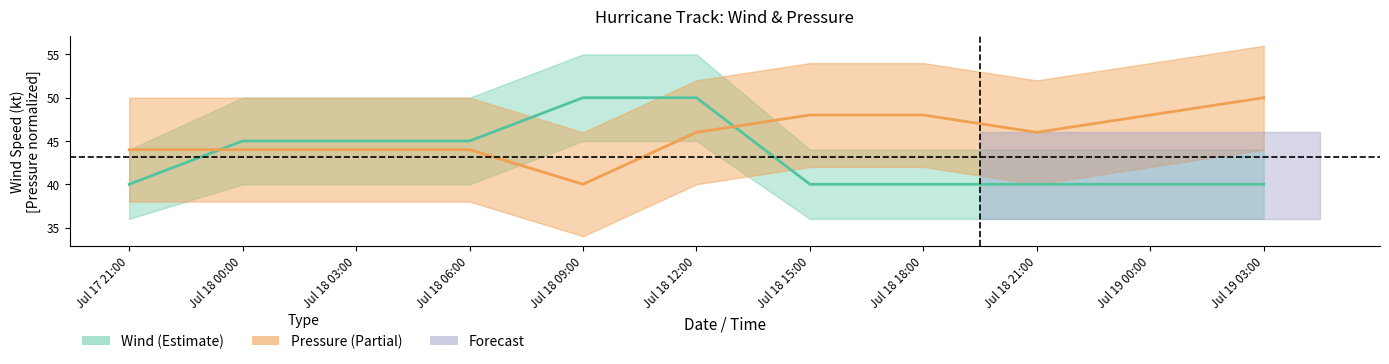

Reading left to right, list all the values displayed in this chart.

Wind: Jul 17 21:00=40.0	Jul 18 00:00=45.0	Jul 18 03:00=45.0	Jul 18 06:00=45.0	Jul 18 09:00=50.0	Jul 18 12:00=50.0	Jul 18 15:00=40.0	Jul 18 18:00=40.0	Jul 18 21:00=40.0	Jul 19 00:00=40.0	Jul 19 03:00=40.0
Pressure: Jul 17 21:00=44.0	Jul 18 00:00=44.0	Jul 18 03:00=44.0	Jul 18 06:00=44.0	Jul 18 09:00=40.0	Jul 18 12:00=46.0	Jul 18 15:00=48.0	Jul 18 18:00=48.0	Jul 18 21:00=46.0	Jul 19 00:00=48.0	Jul 19 03:00=50.0